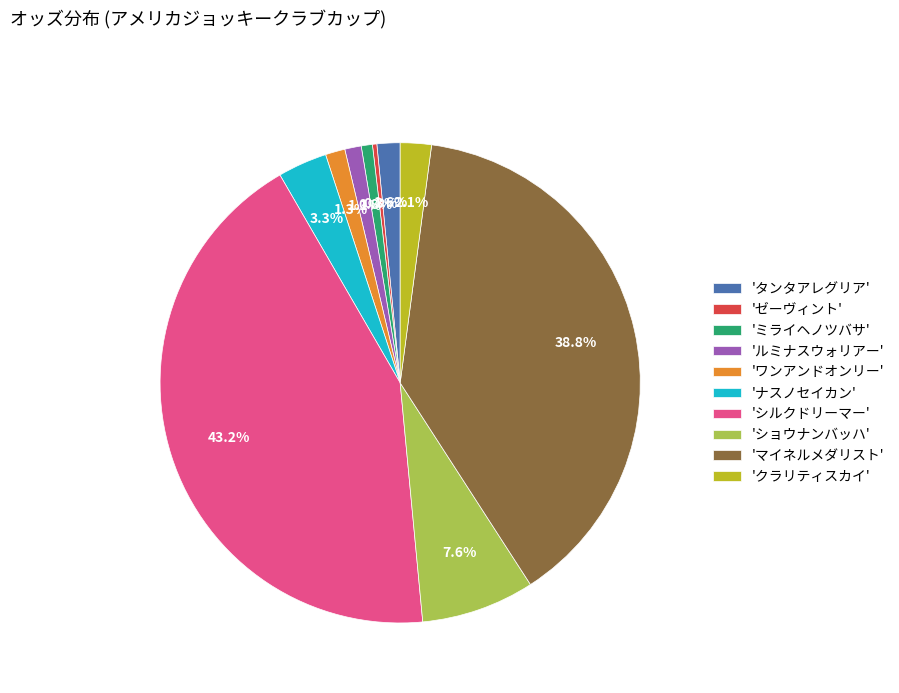

Which slice is the largest?

'シルクドリーマー'